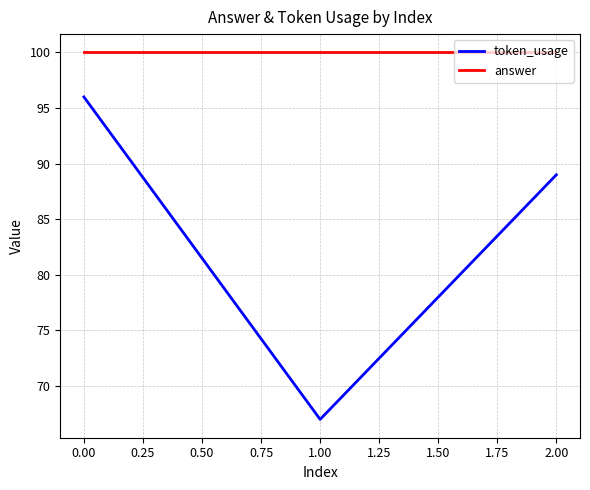

What position from the right is 2.00?

1